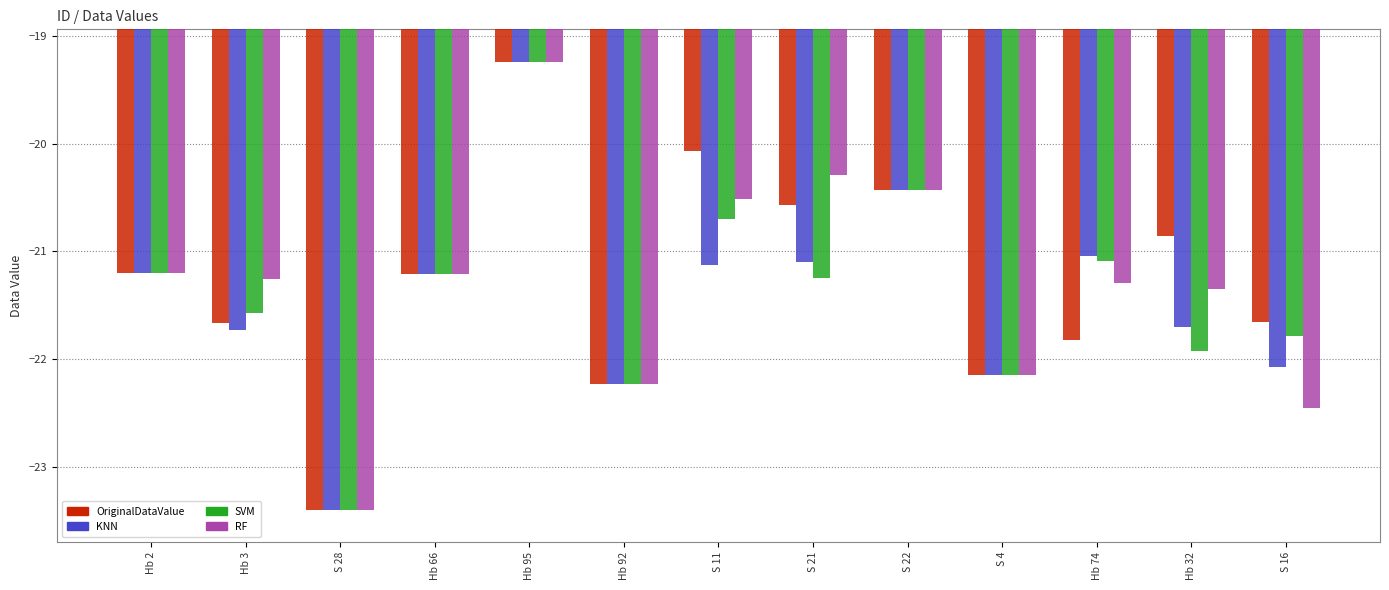

At how many categories does at least one series exceed -21?

5